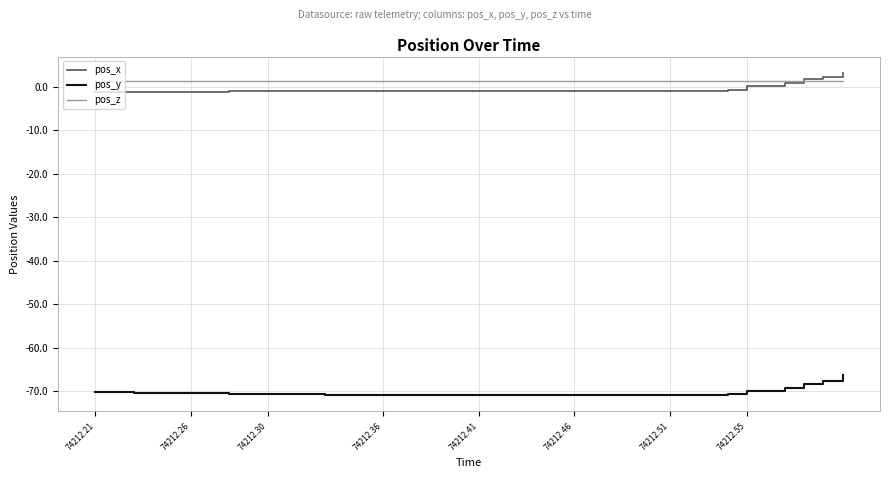

What are all the series names shown in the legend?

pos_x, pos_y, pos_z